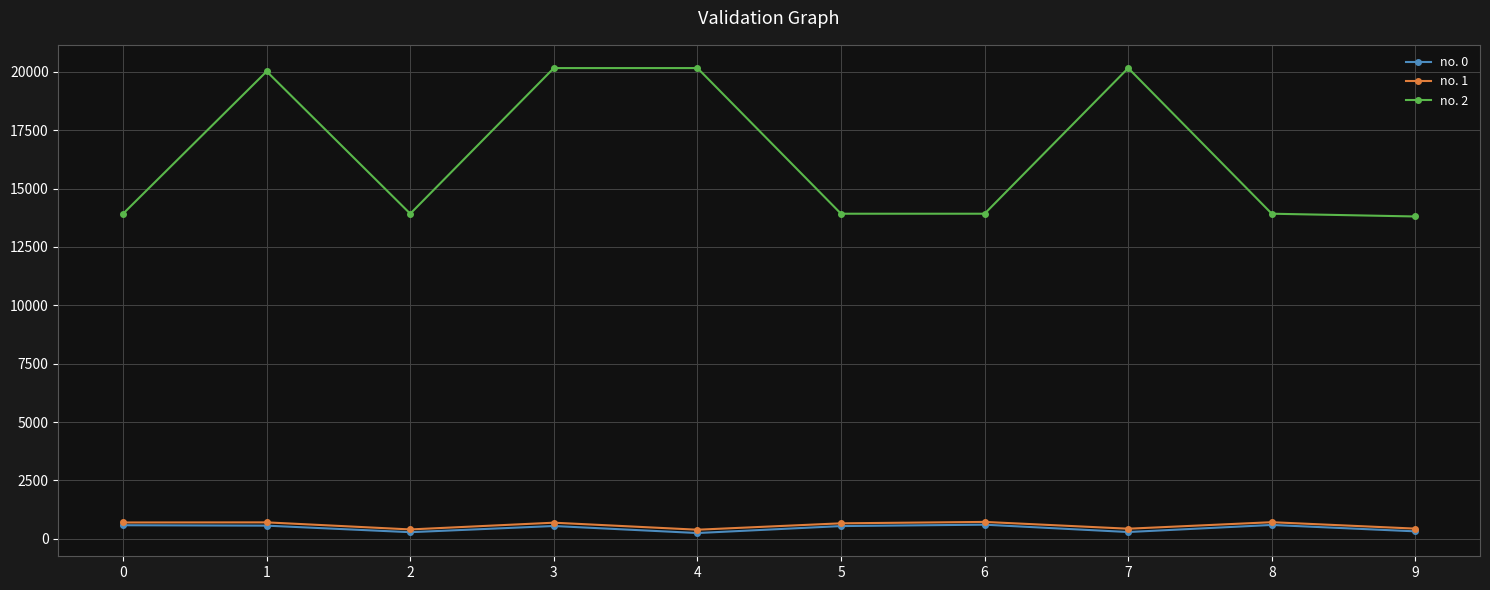

True or false: no. 0 and no. 2 cross at least once.

False